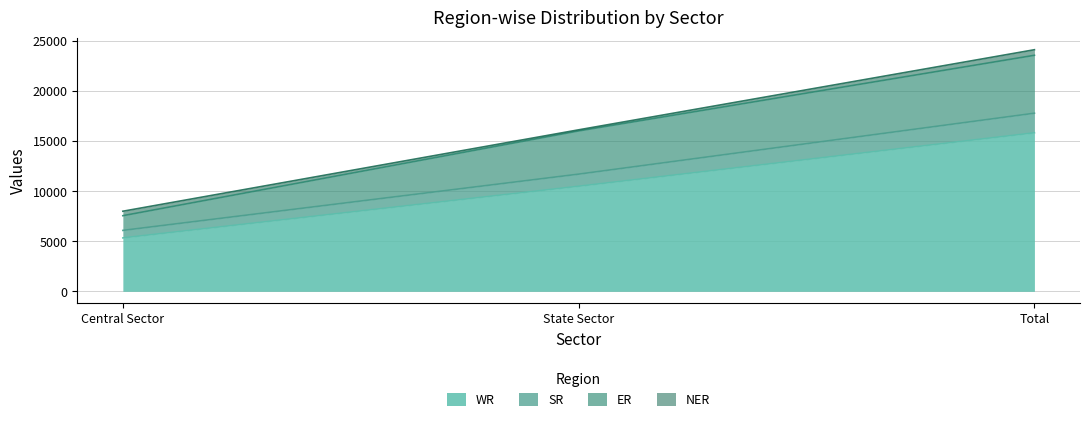

Which category has the lowest value in the WR series?

Central Sector